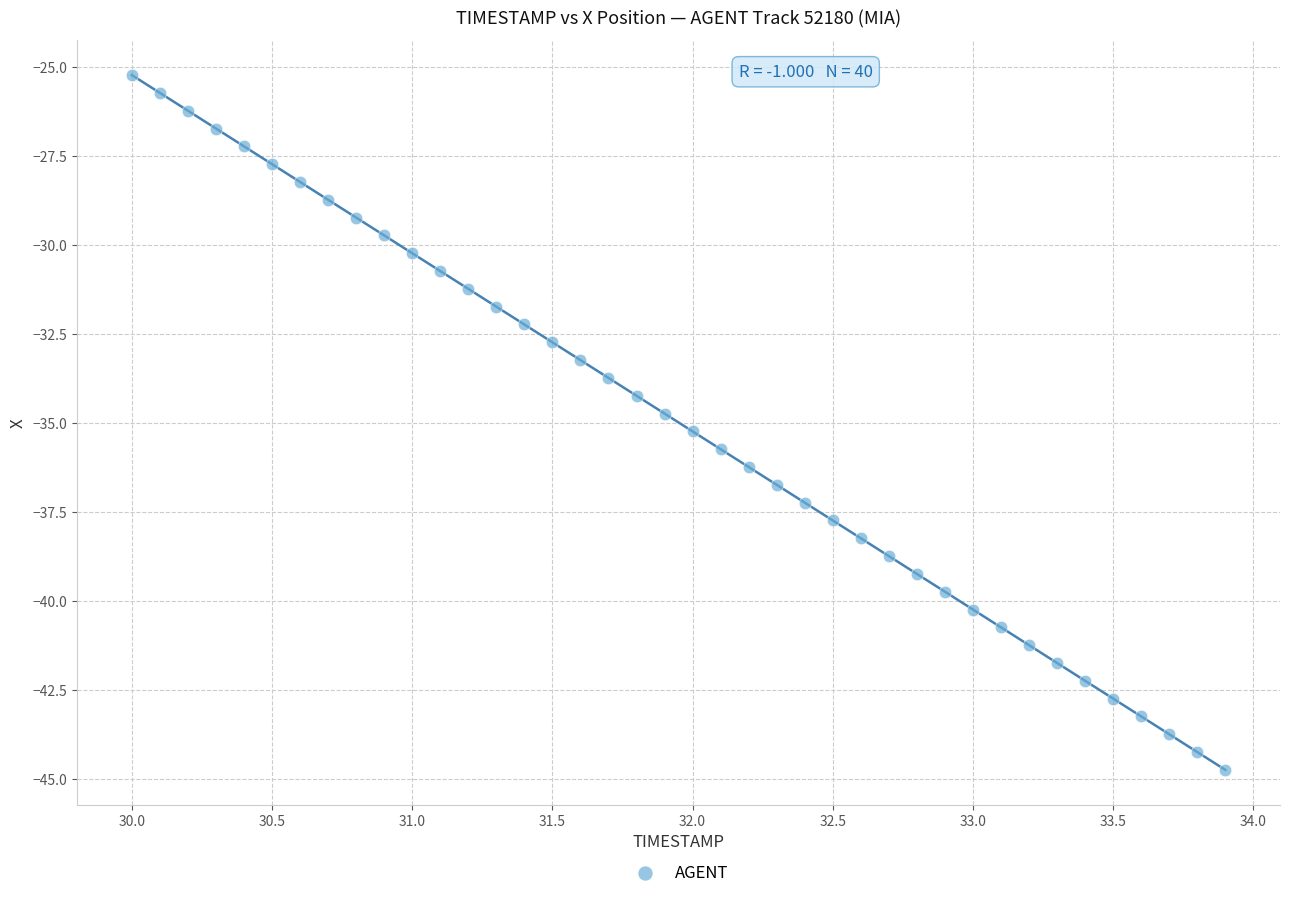

What is the range of X values (max minus min)?

3.9